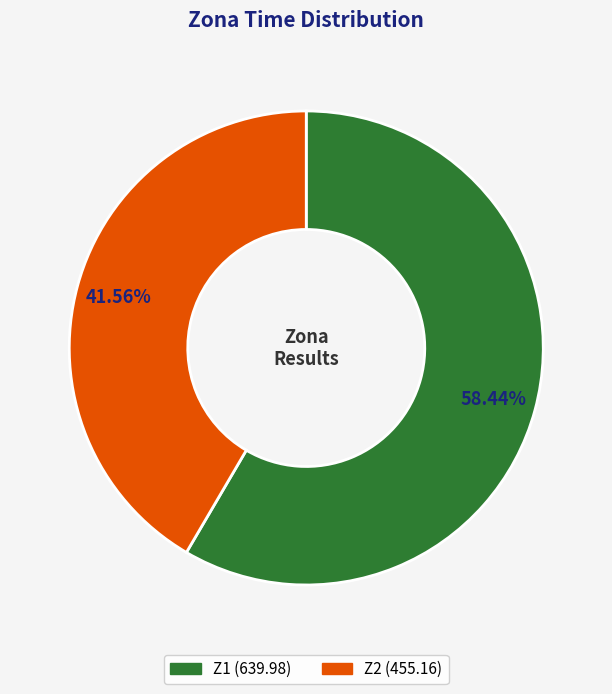

To the nearest percent, what portion does Z2 represent?

42%